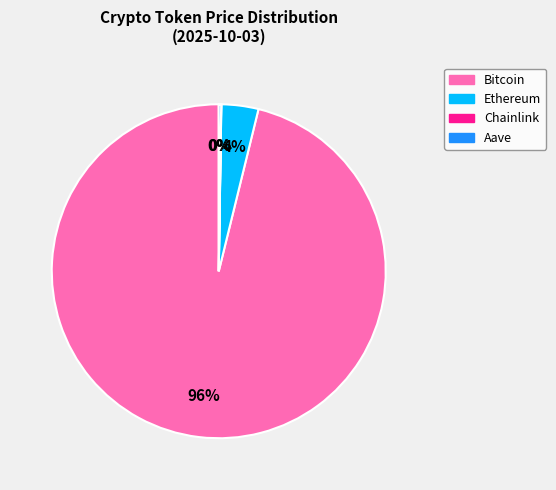

Which slice is the largest?

Bitcoin